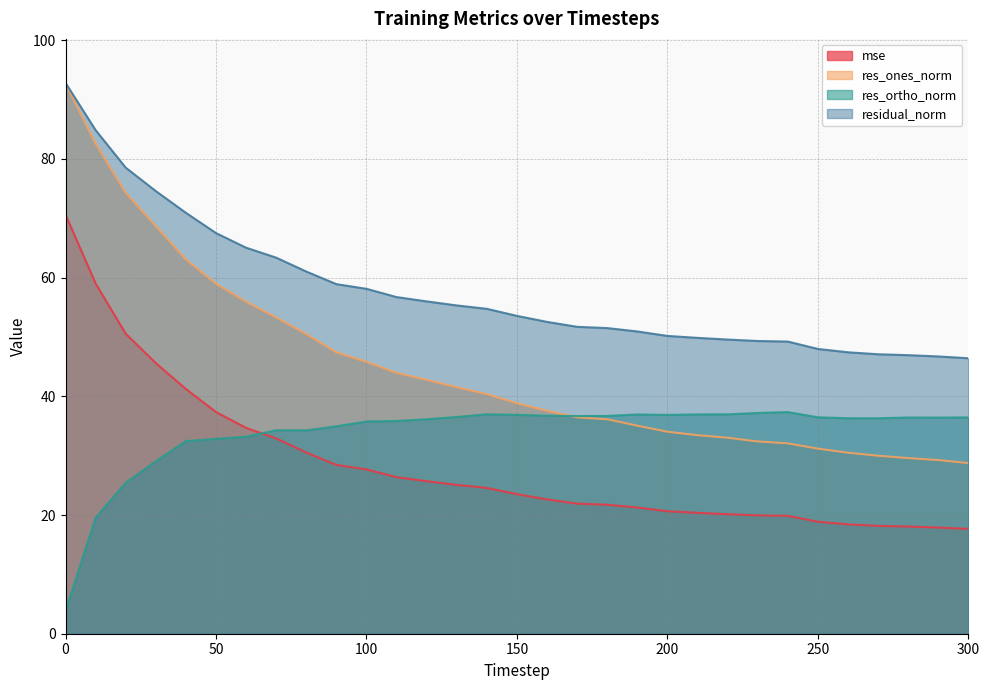

What are all the series names shown in the legend?

mse, res_ones_norm, res_ortho_norm, residual_norm